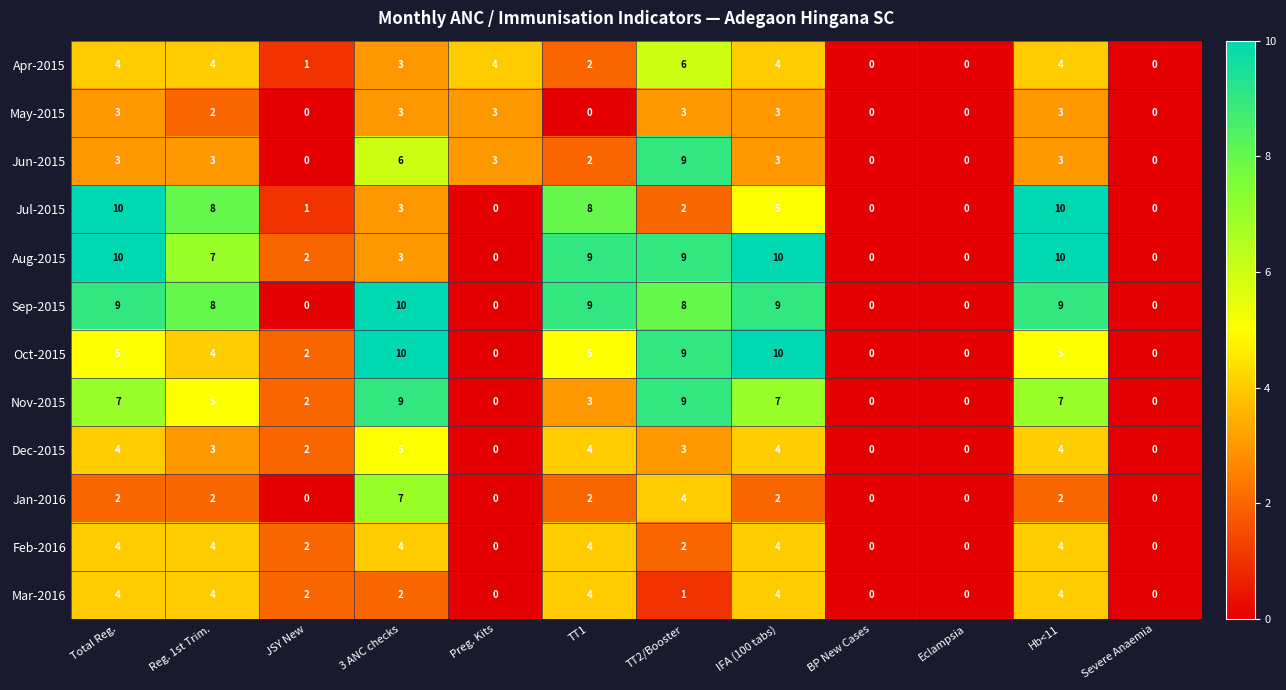

Is it true that Feb-2016 equals -1 at Severe Anaemia?

False